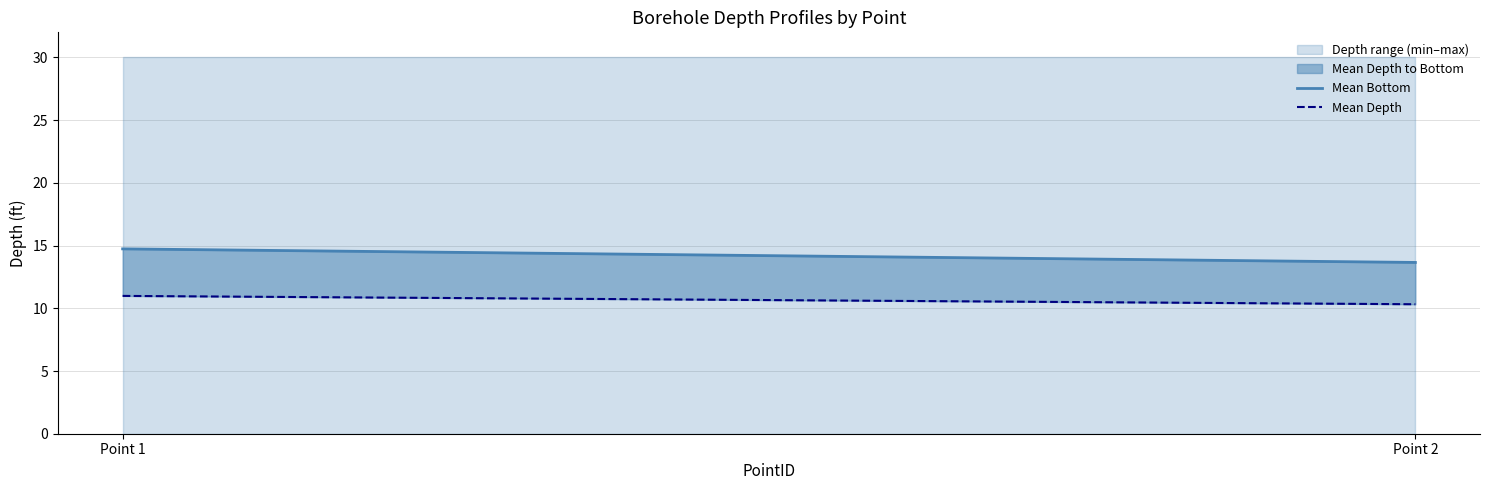

Reading left to right, transcribe all the data shown in this chart.

Mean Bottom: 14.7	13.7
Mean Depth: 11.0	10.3